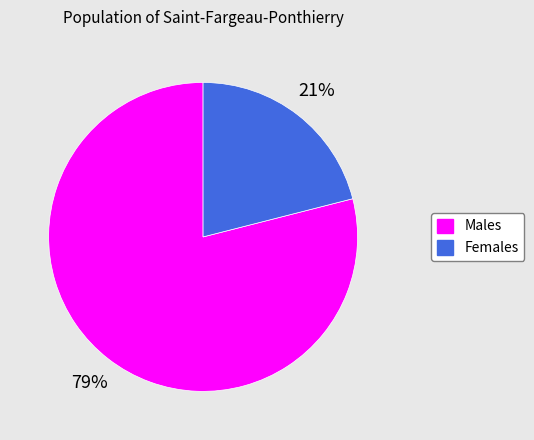

Is there any slice that represents more than half of the pie?

Yes